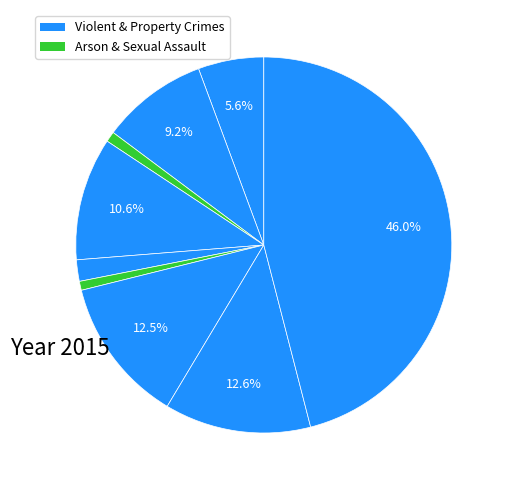

How many segments does this pie chart have?

9